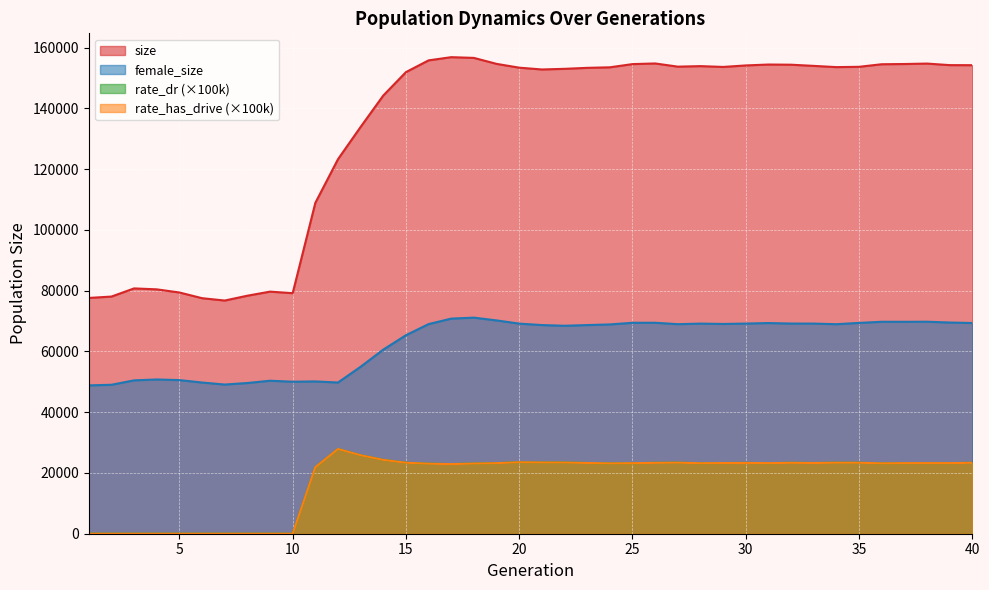

What is the value of the female_size point at the 23rd from the left?

68679.0